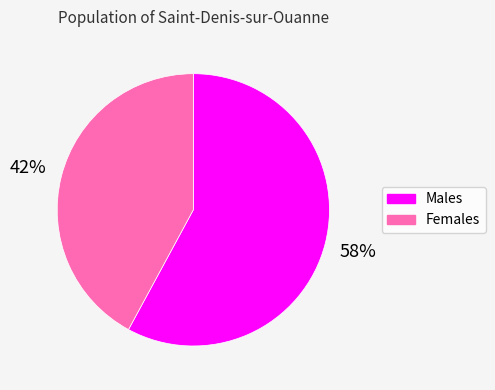

How many segments does this pie chart have?

2